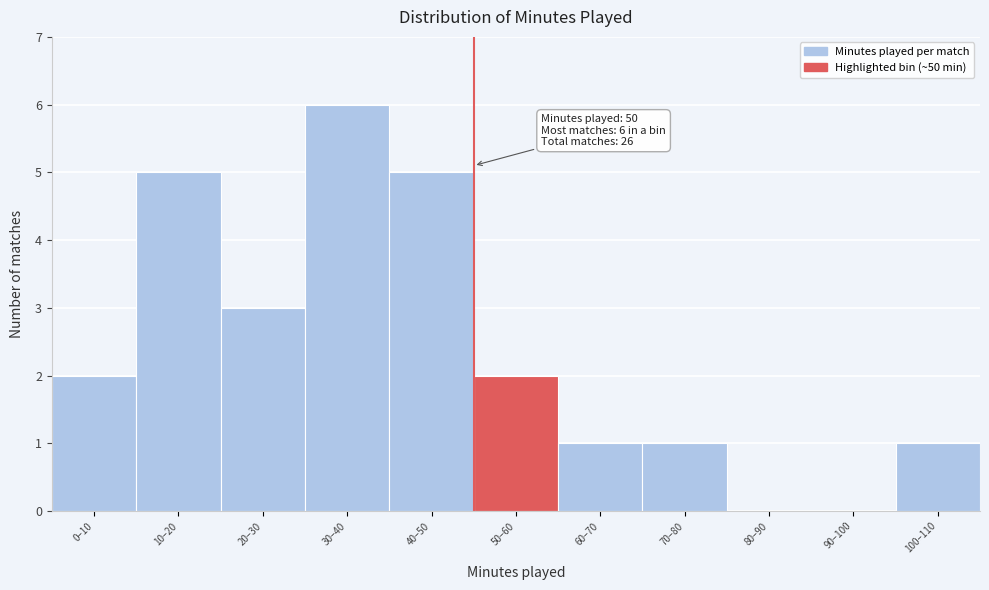

Reading right to left, extract all data points from this chart.

100–110=1	90–100=0	80–90=0	70–80=1	60–70=1	50–60=2	40–50=5	30–40=6	20–30=3	10–20=5	0–10=2